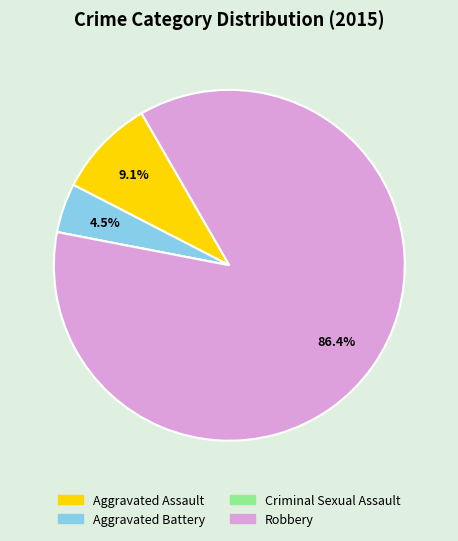

Is Aggravated Battery the majority of the pie?

No